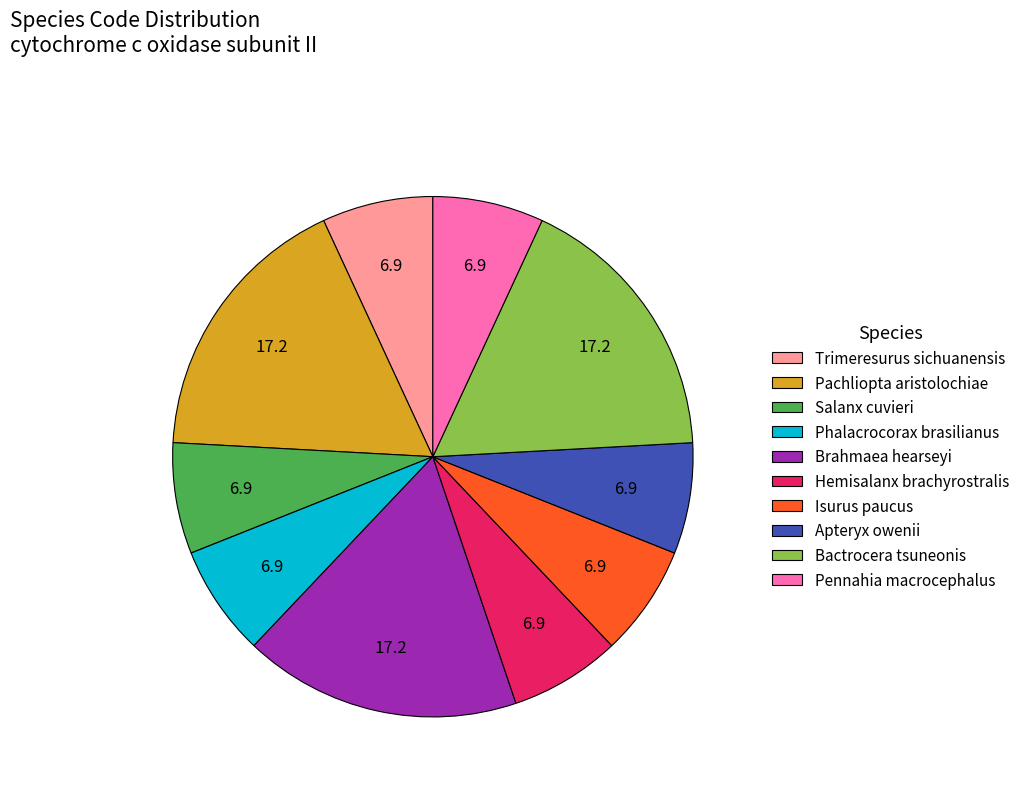

Is the sum of Isurus paucus and Pachliopta aristolochiae greater than half?

No